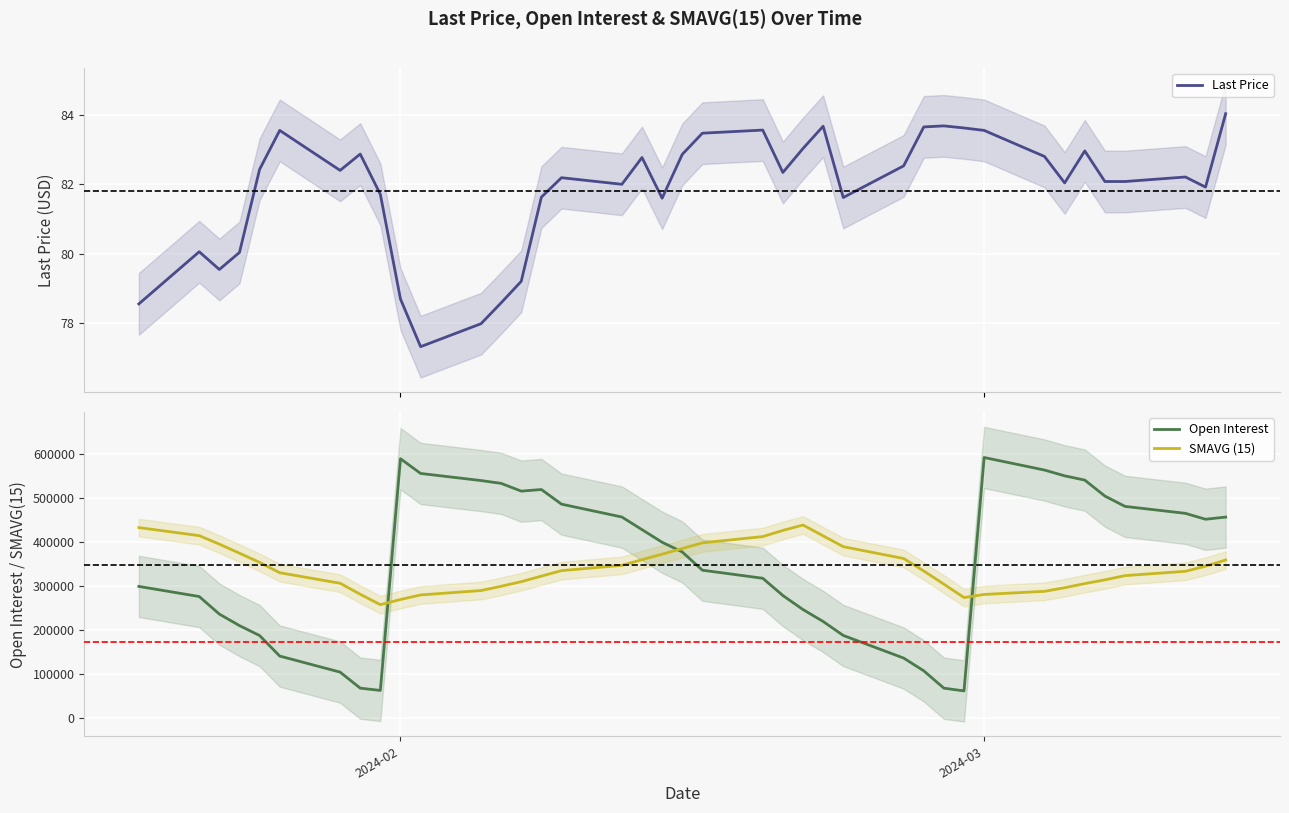

What is the minimum value for Open Interest?

62026